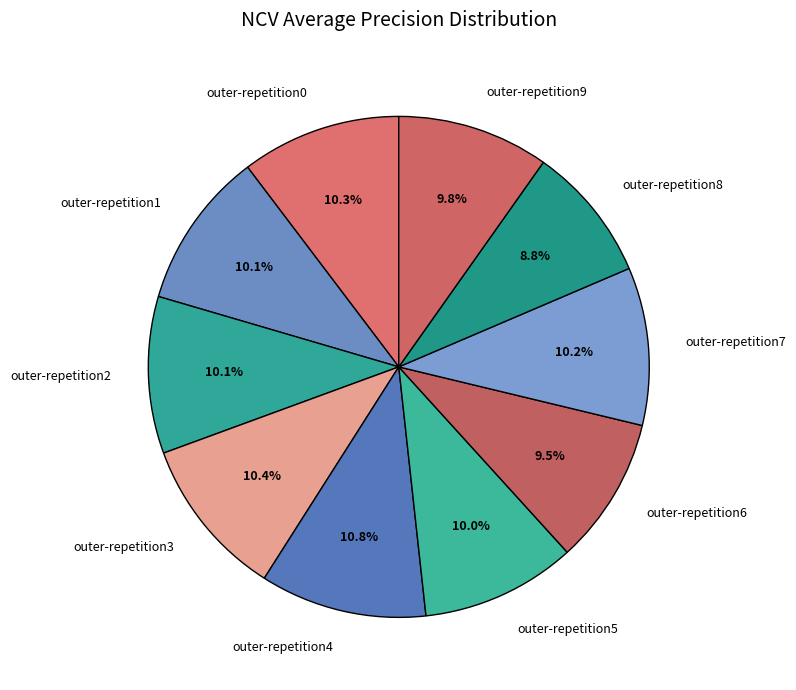

Which slice is the smallest?

outer-repetition8